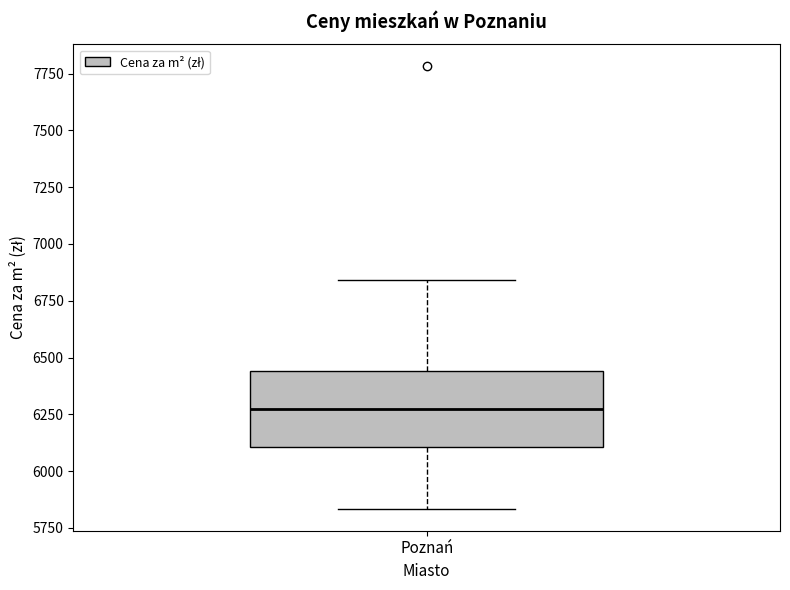

Read this box plot against the y-axis: the position of the median line, the range covered by the box, and the ends of both whiskers. The values are not printed on the chart, so give them approximately, as read against the axis.

median 6300, box 6100 to 6450, whiskers 5850 to 6850